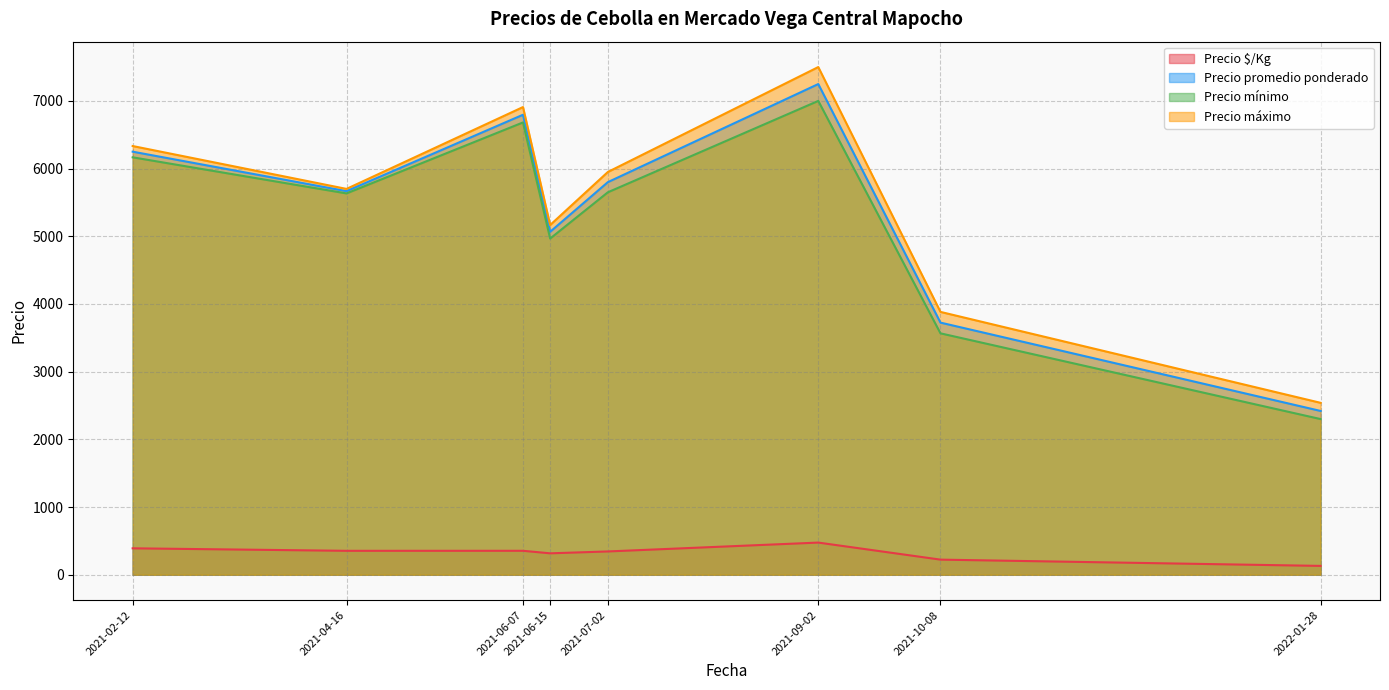

Which series has the largest total across all categories?

Precio máximo